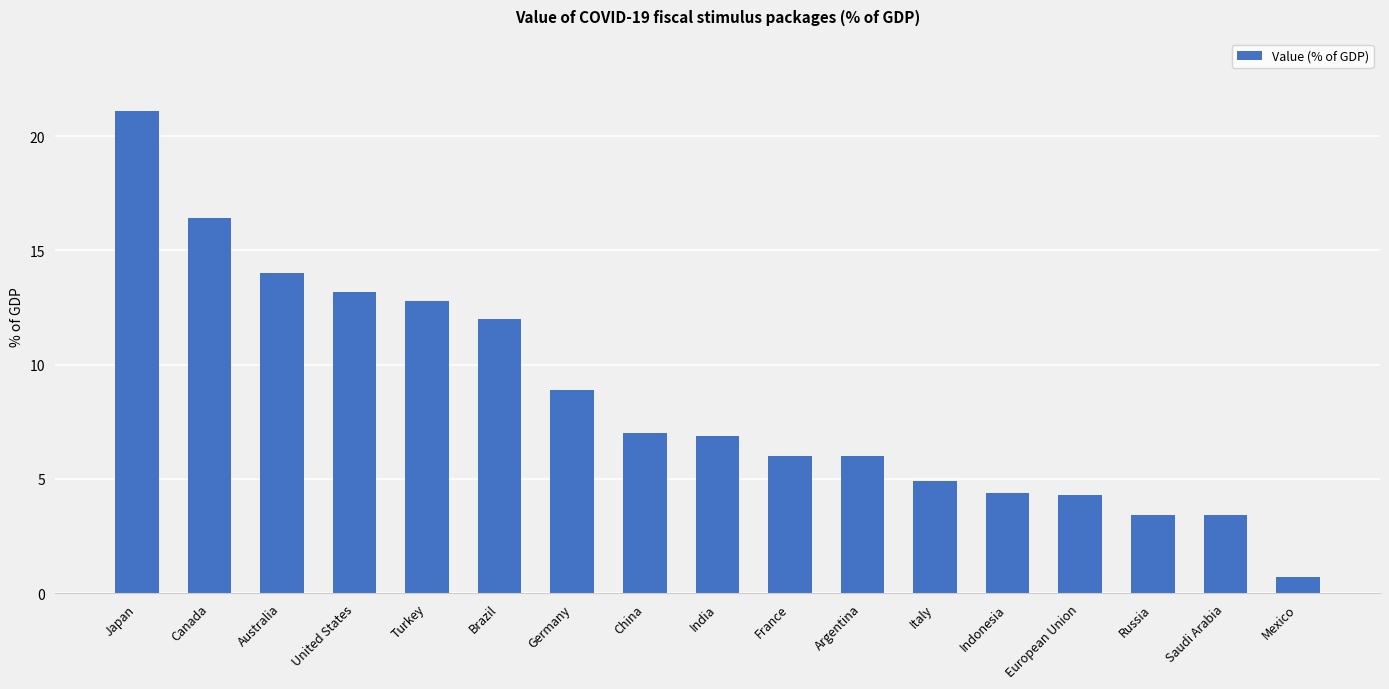

Which label corresponds to the smallest value in the chart?

Mexico